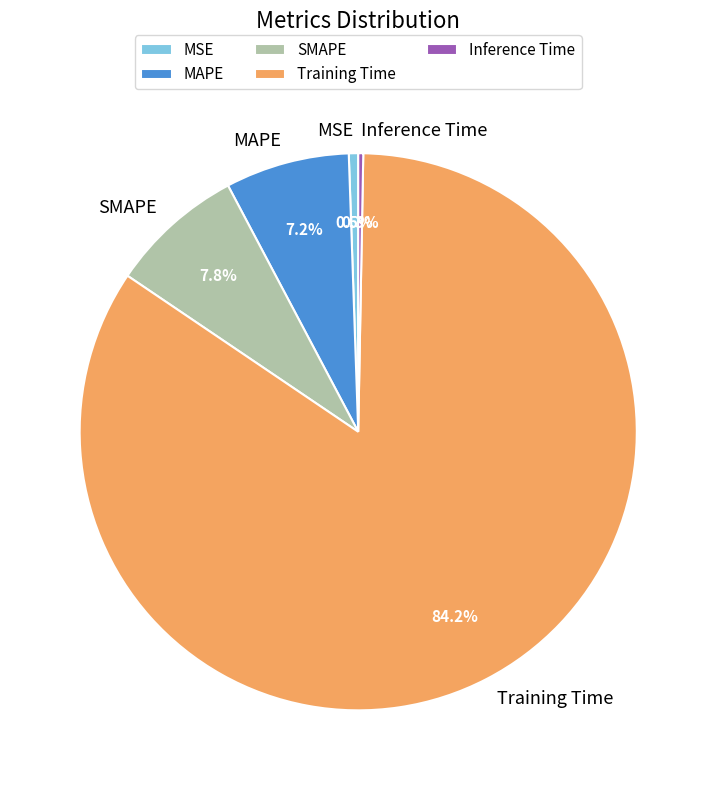

Which has a higher value, Inference Time or MAPE?

MAPE